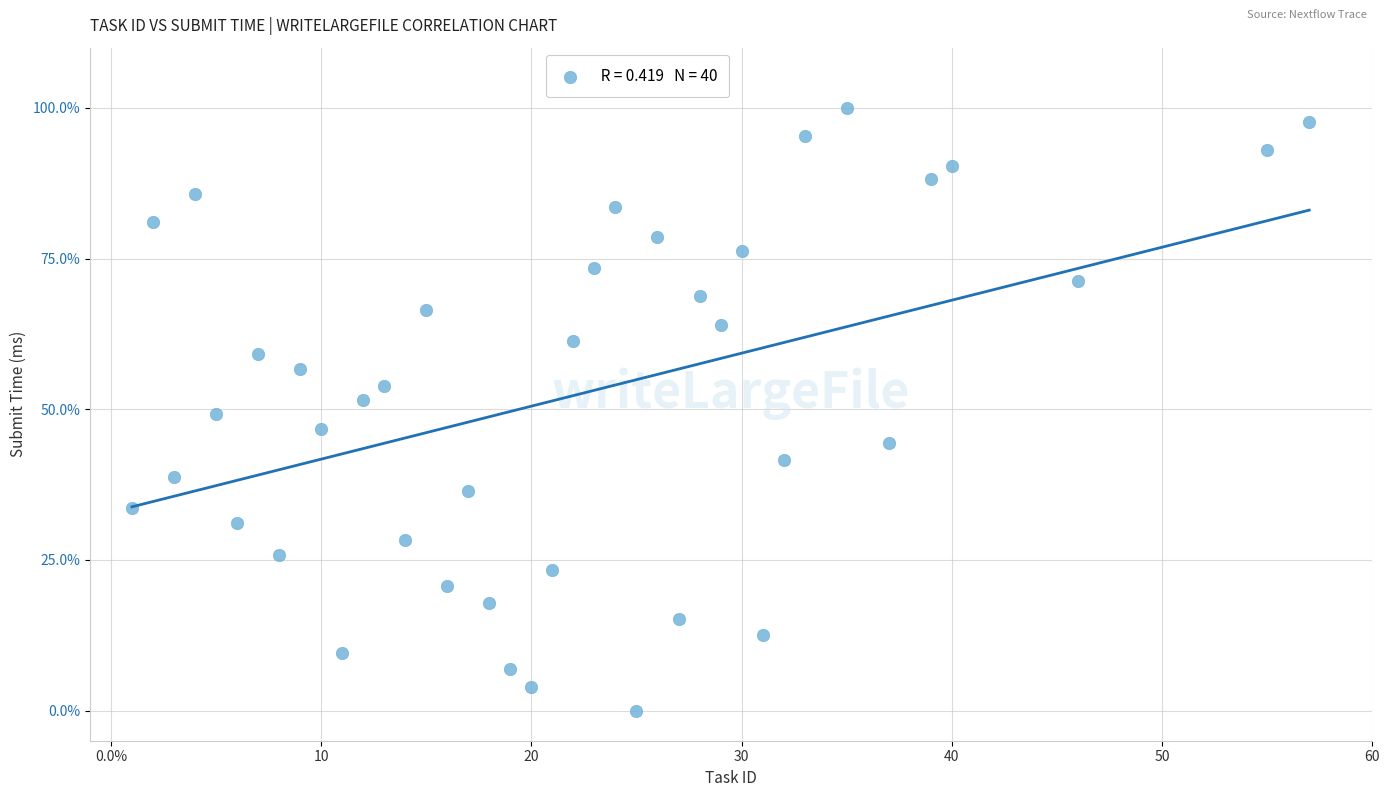

What is the range of X values (max minus min)?

56.0